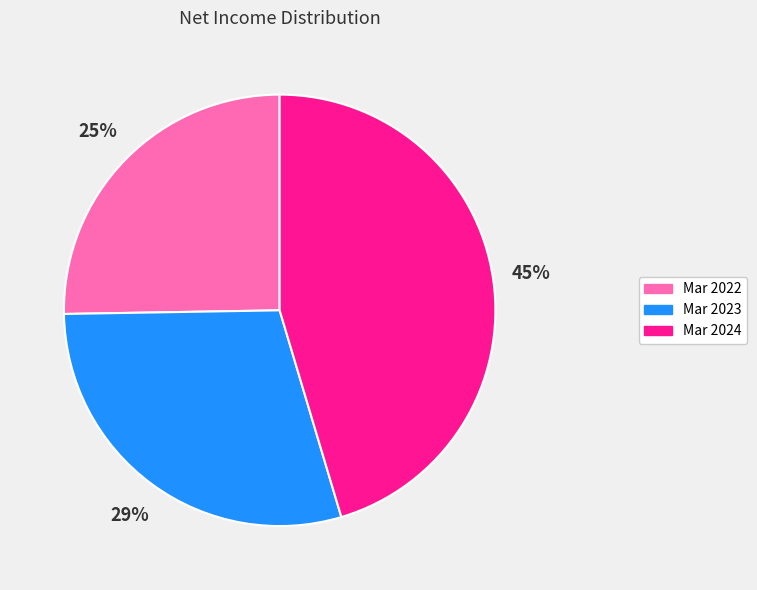

Which category has the smallest portion of the pie?

Mar 2022